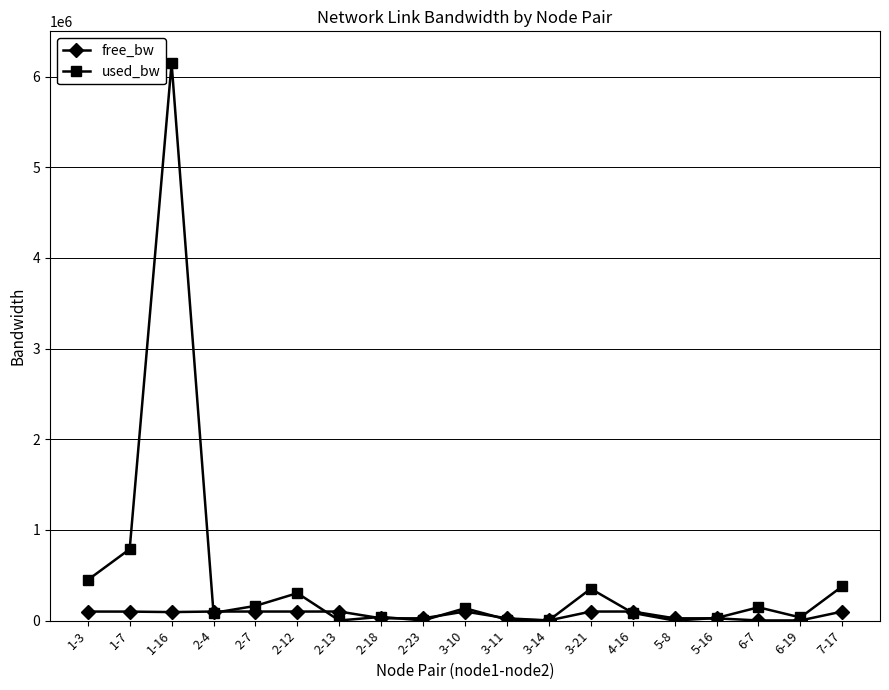

List the series in order of their overall mean, lowest first.

free_bw, used_bw